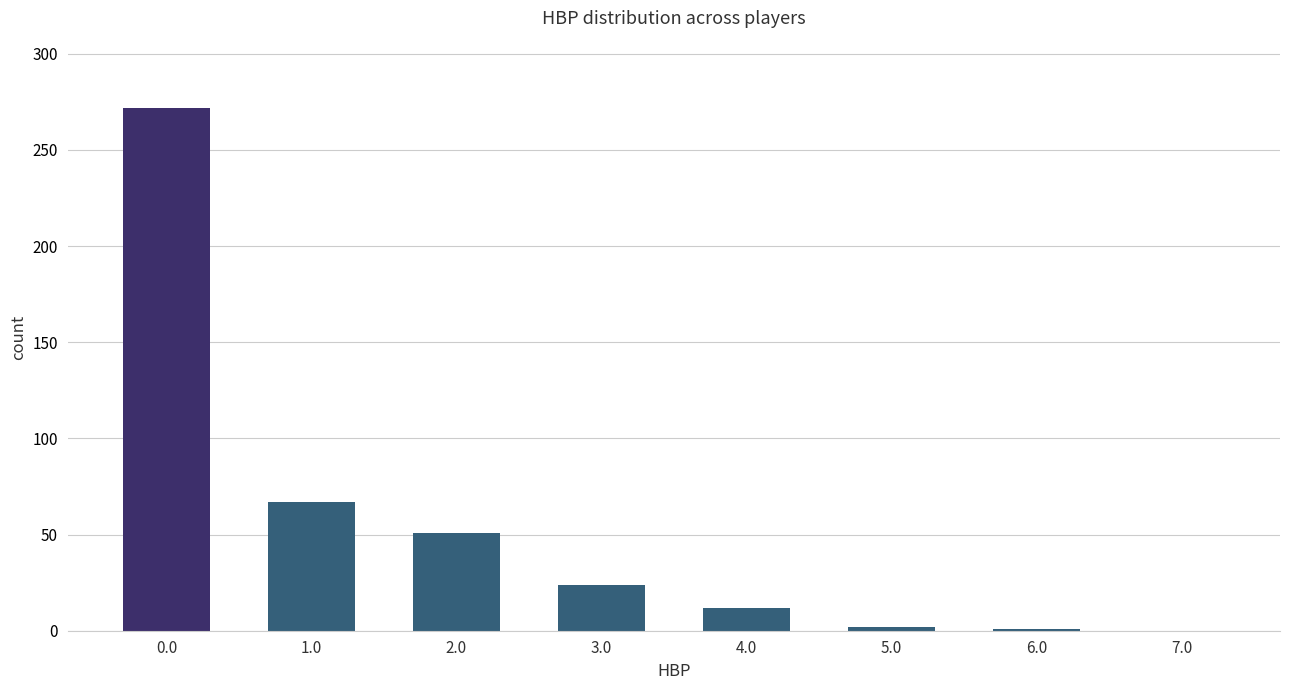

What is the sum of all values?

429